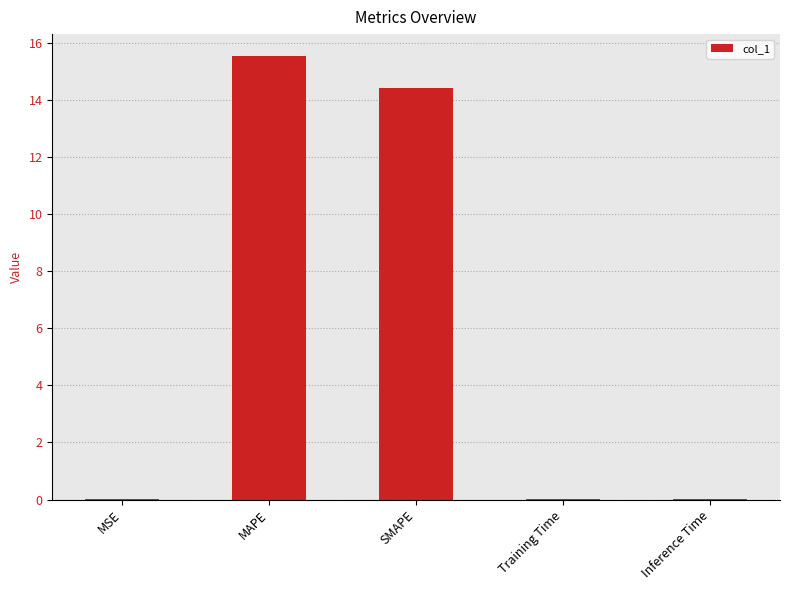

True or false: the data shows 21.0 at SMAPE.

False